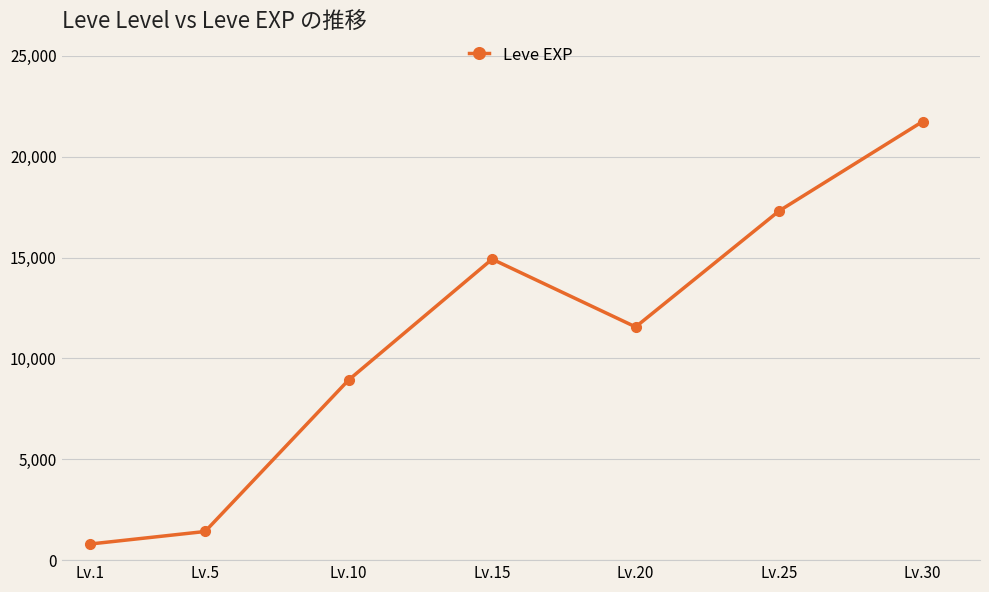

Rank the categories by value from highest to lowest.

Lv.30, Lv.25, Lv.15, Lv.20, Lv.10, Lv.5, Lv.1